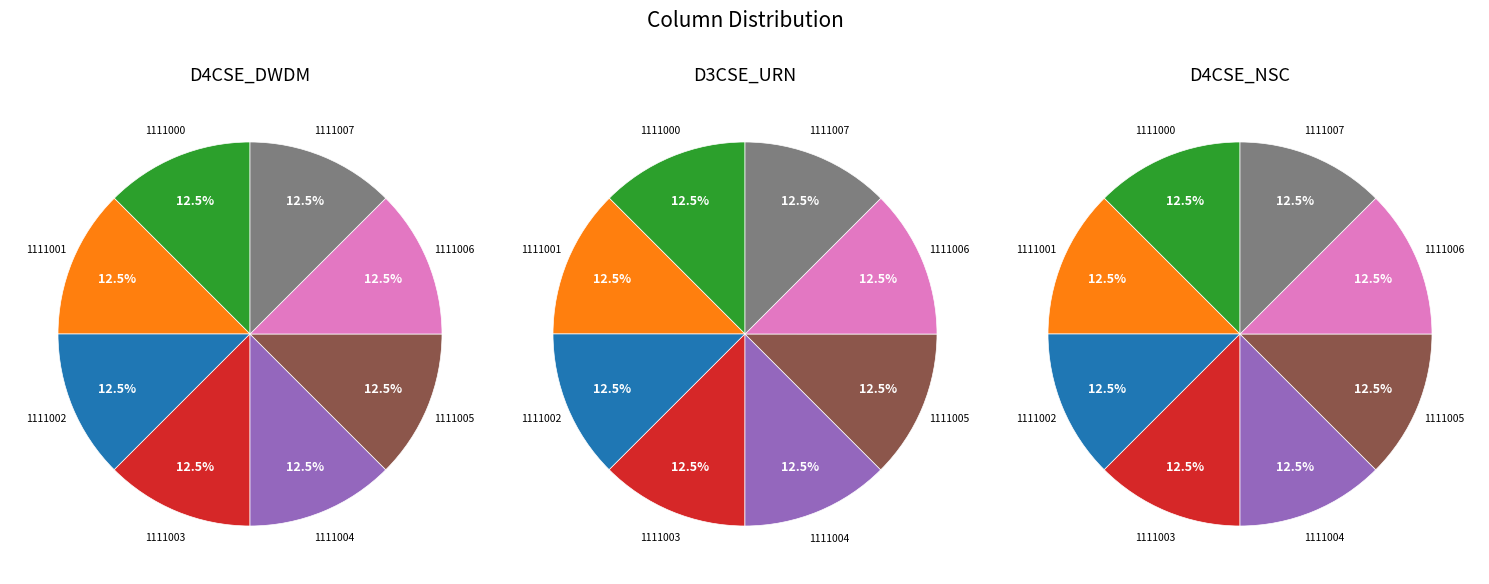

Is it true that 1111003 is 5% of the pie?

False